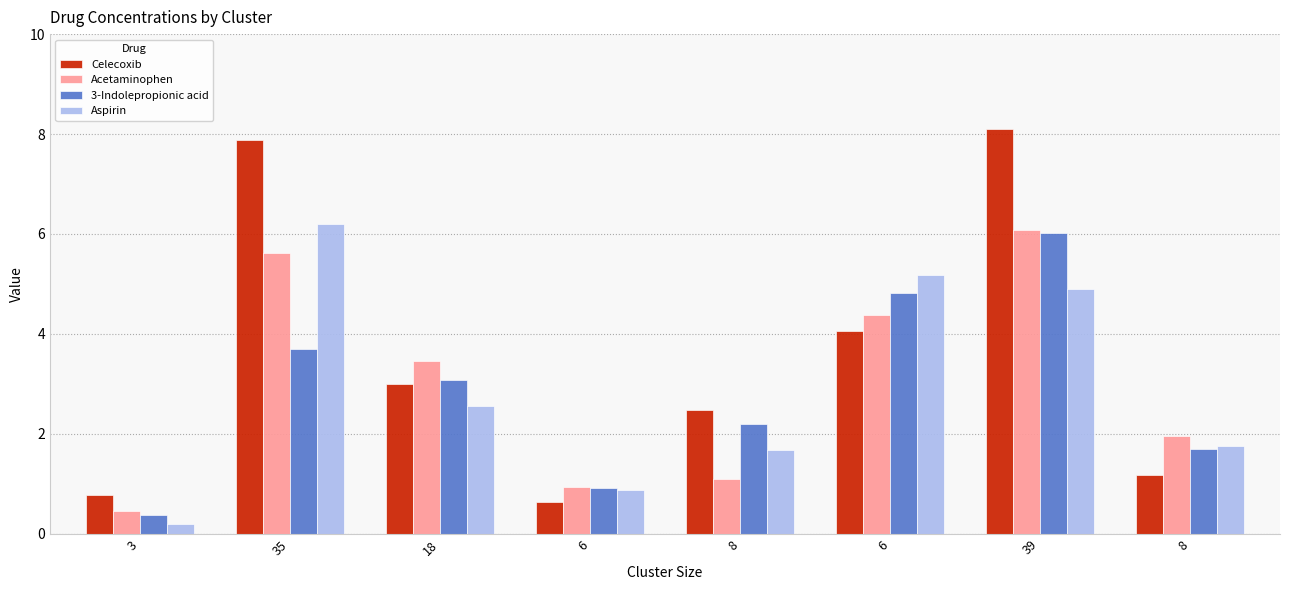

Does the chart contain any negative values?

No